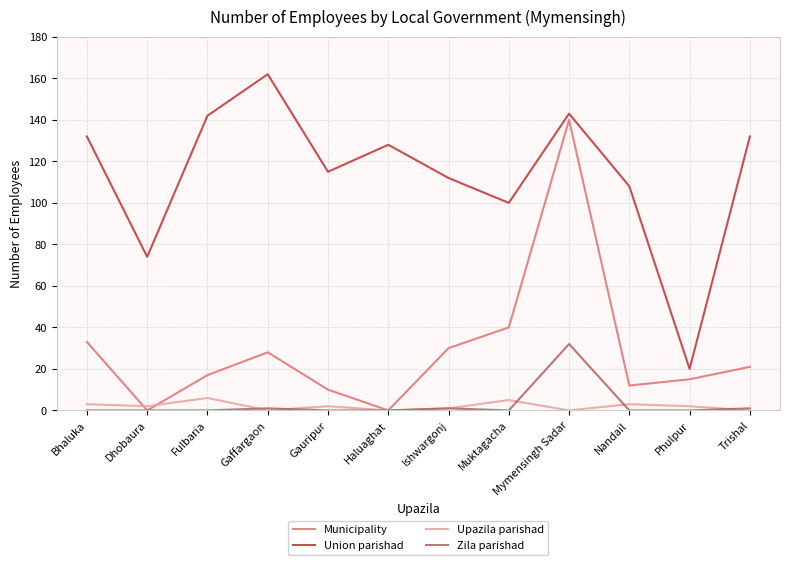

The Municipality series shows 140 at Mymensingh Sadar. True or false?

True